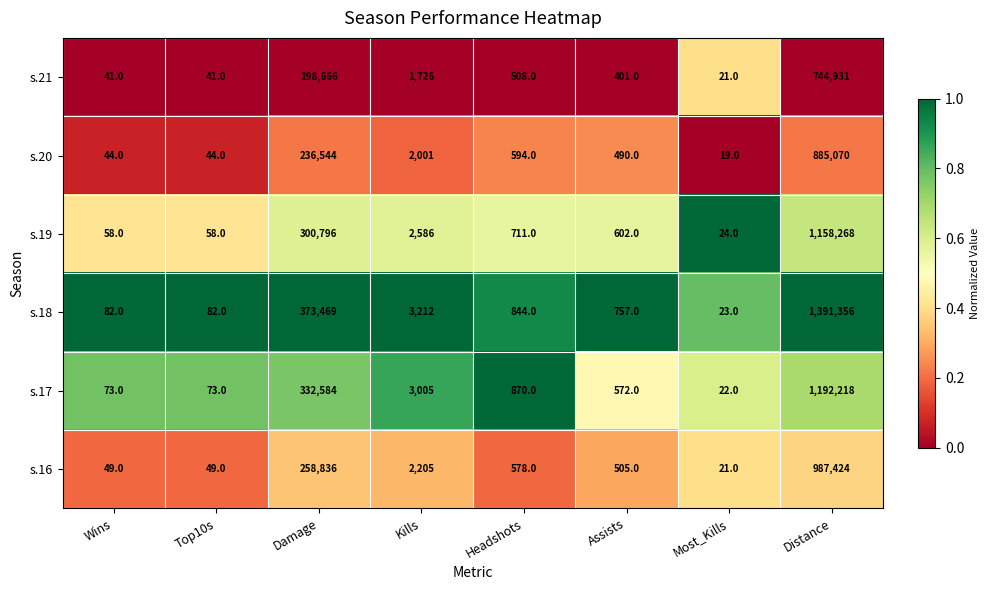

The value of s.18 at Most_Kills is 23. True or false?

True